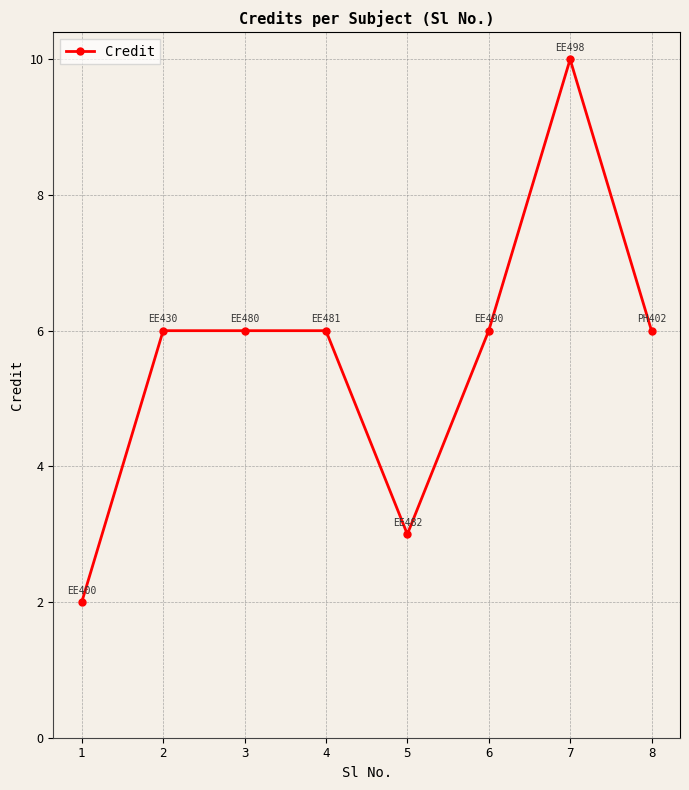

What is the difference between the maximum and minimum values?

8